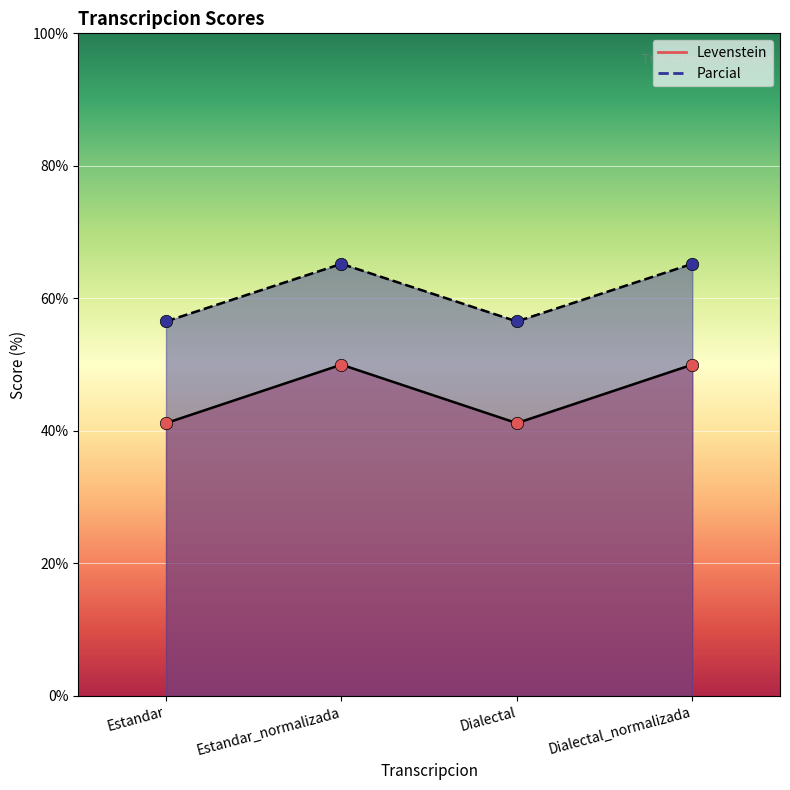

At how many categories does at least one series exceed 53?

4